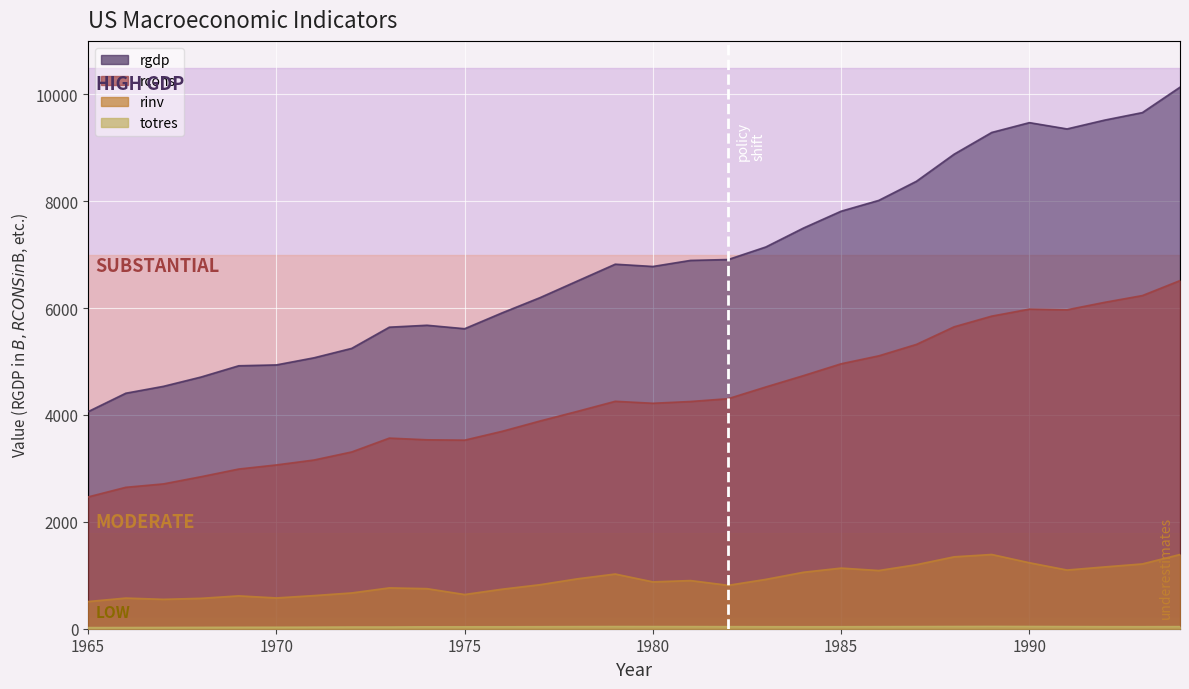

How many data points in rinv_line are above 901?

15